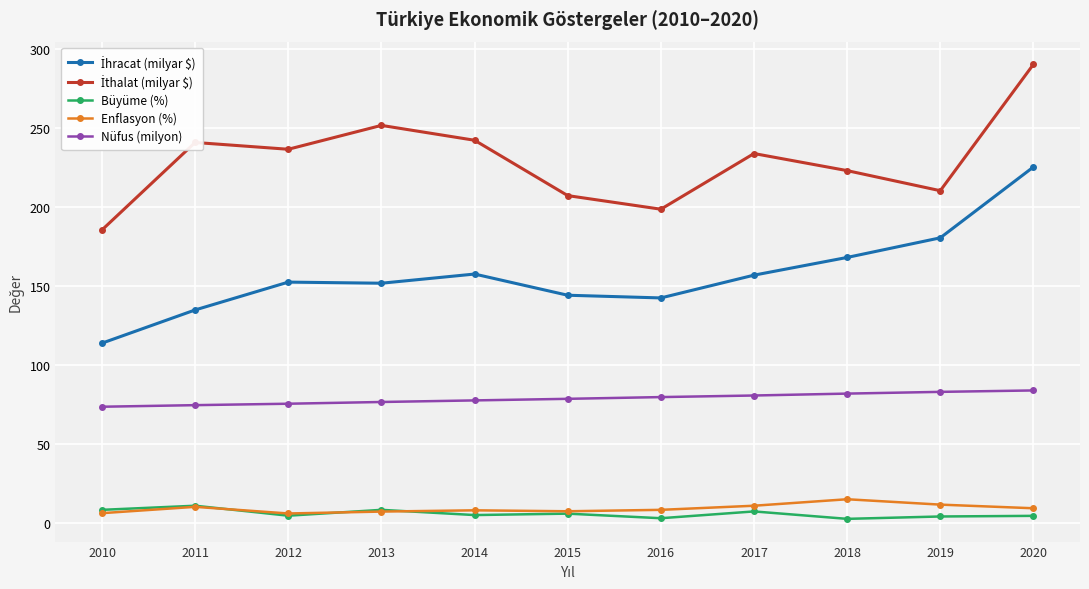

The value of Nüfus (milyon) at 2013 is 44.9. True or false?

False